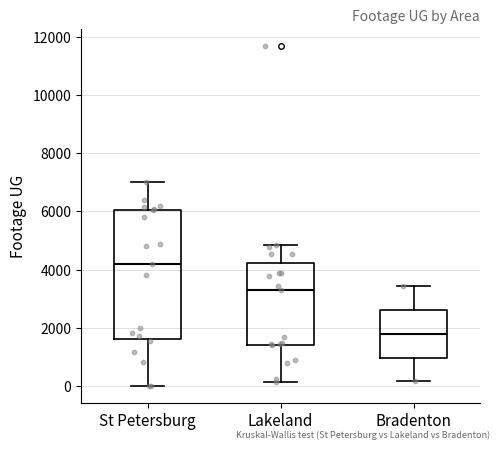

Which box is the tallest, from its lower edge to its upper edge?

St Petersburg